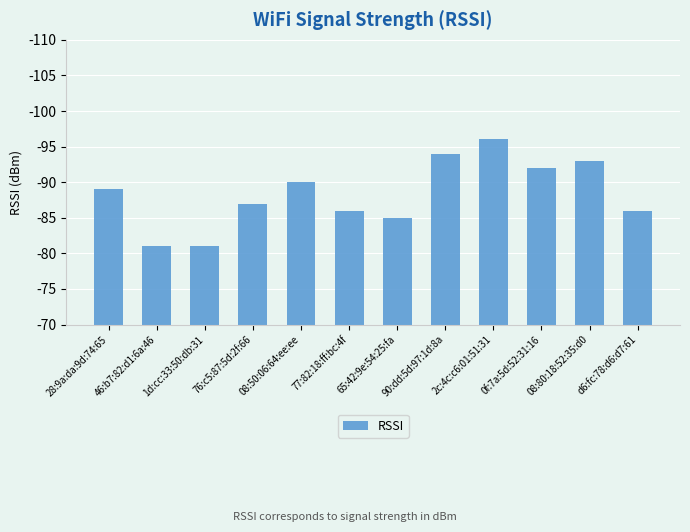

Are the bars horizontal?

No